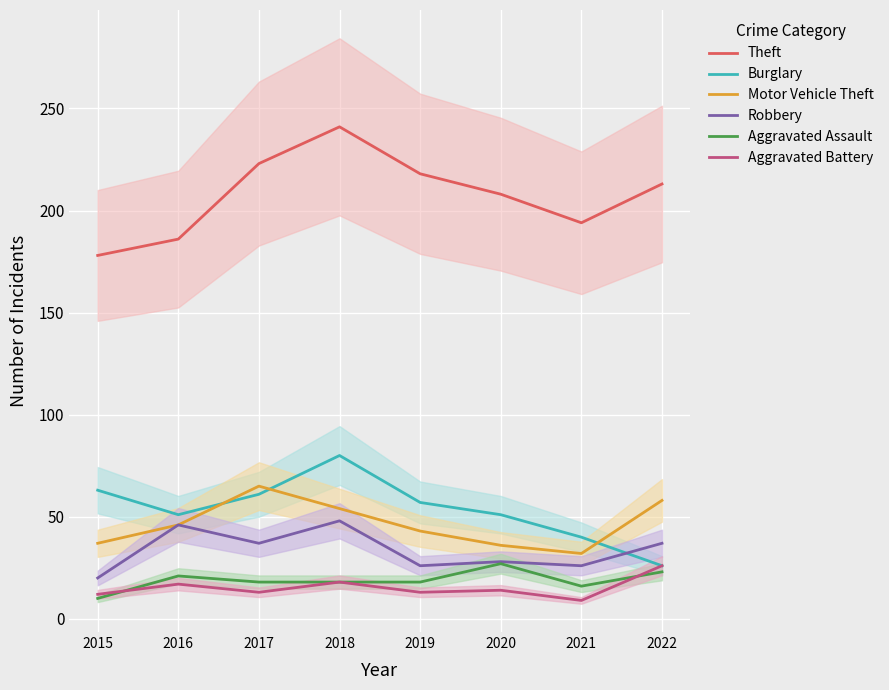

What are all the series names shown in the legend?

Theft, Burglary, Motor Vehicle Theft, Robbery, Aggravated Assault, Aggravated Battery